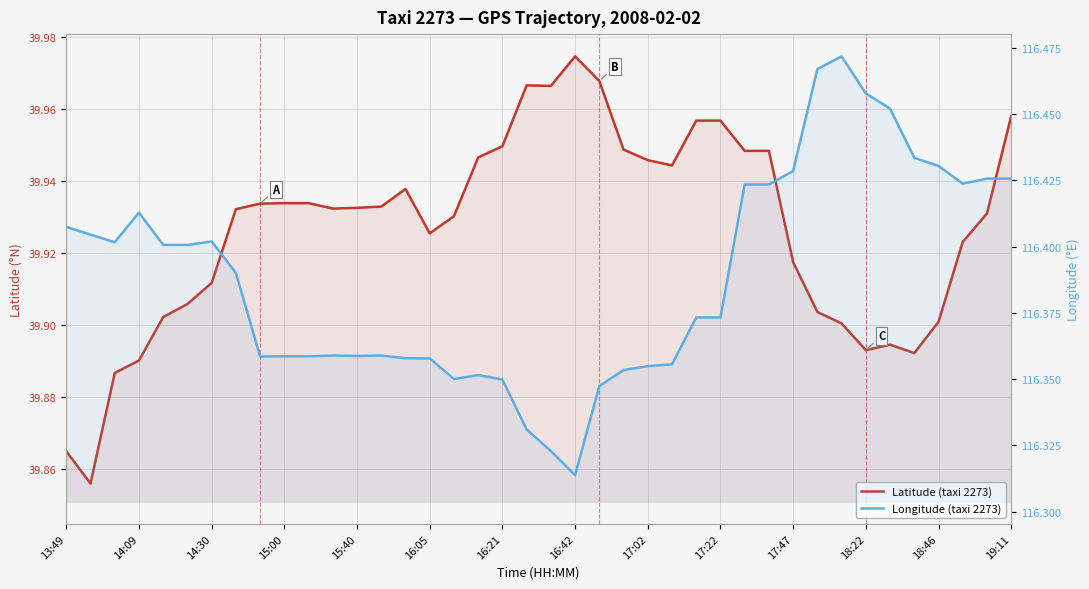

How many lines are shown in the chart?

2